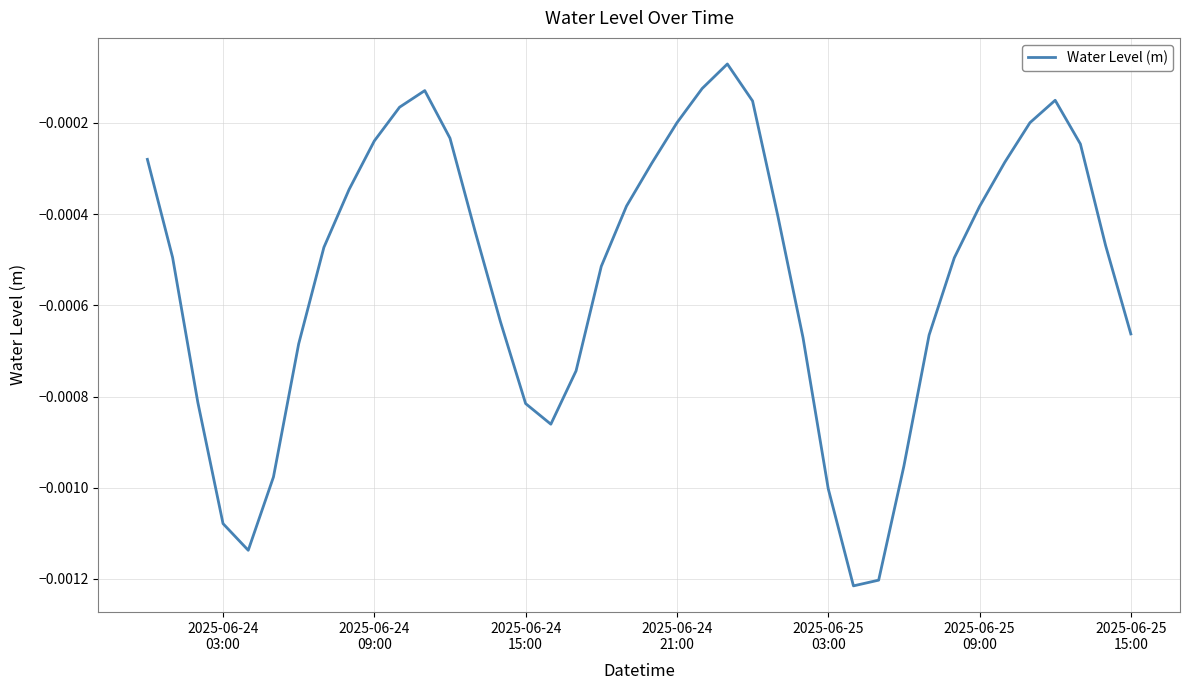

True or false: the data has more than 0 interior local peaks.

True